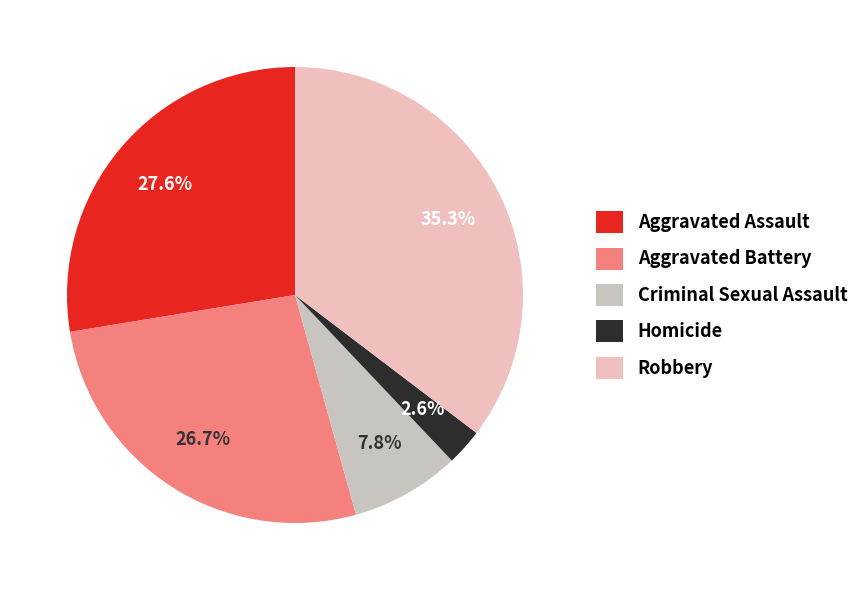

How many segments does this pie chart have?

5